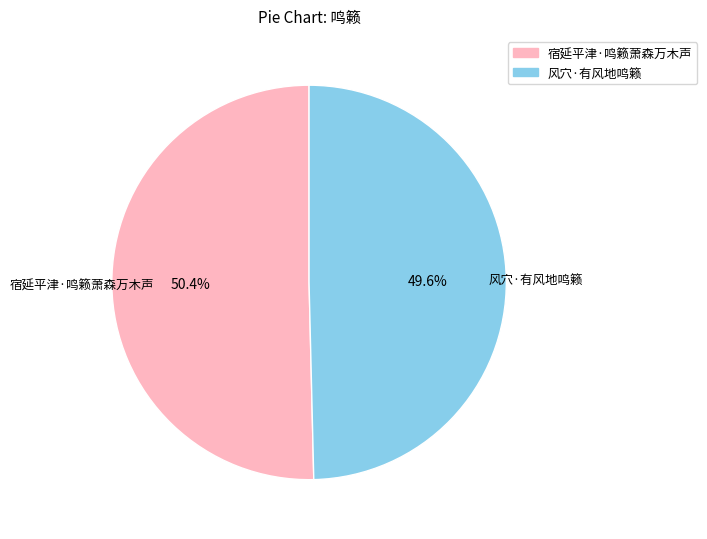

To the nearest percent, what is the difference between the largest and smallest slice percentages?

1%